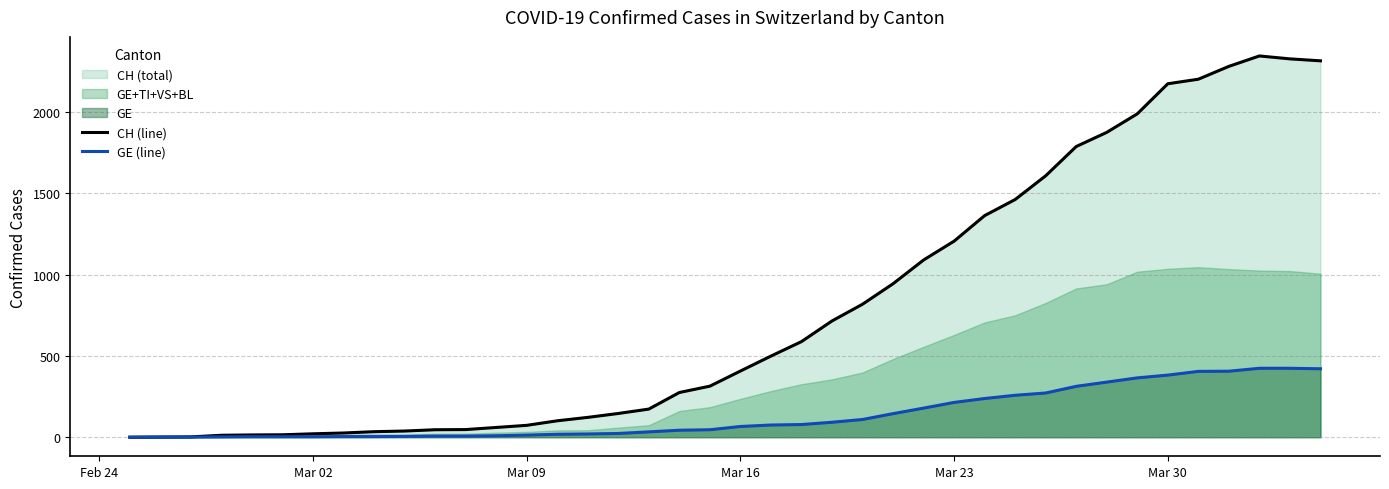

How many values in CH (line) are above zero?

39